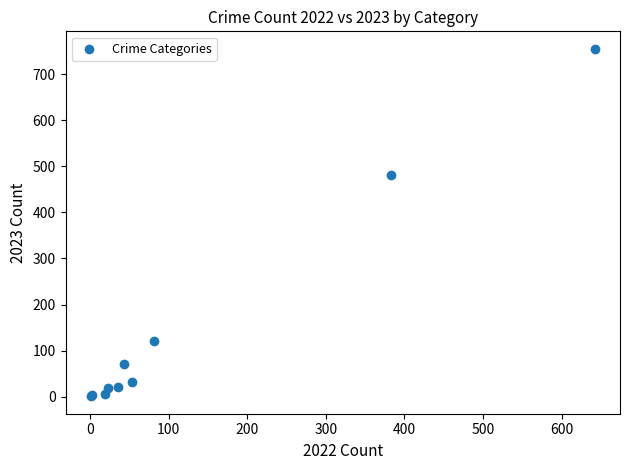

What Y value in the scatter plot is closest to 378?

481